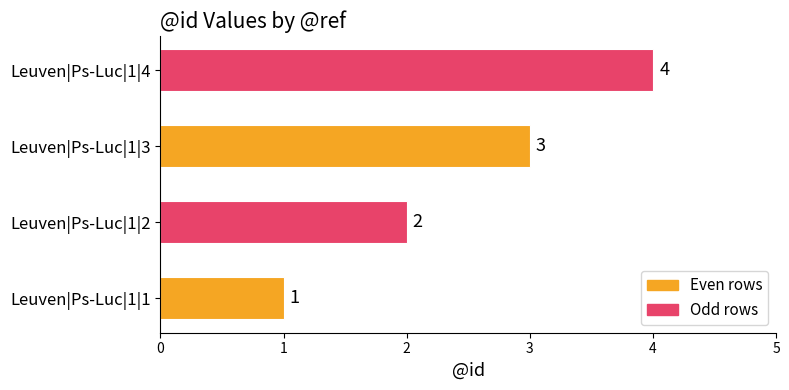

How many data points are less than 3?

2